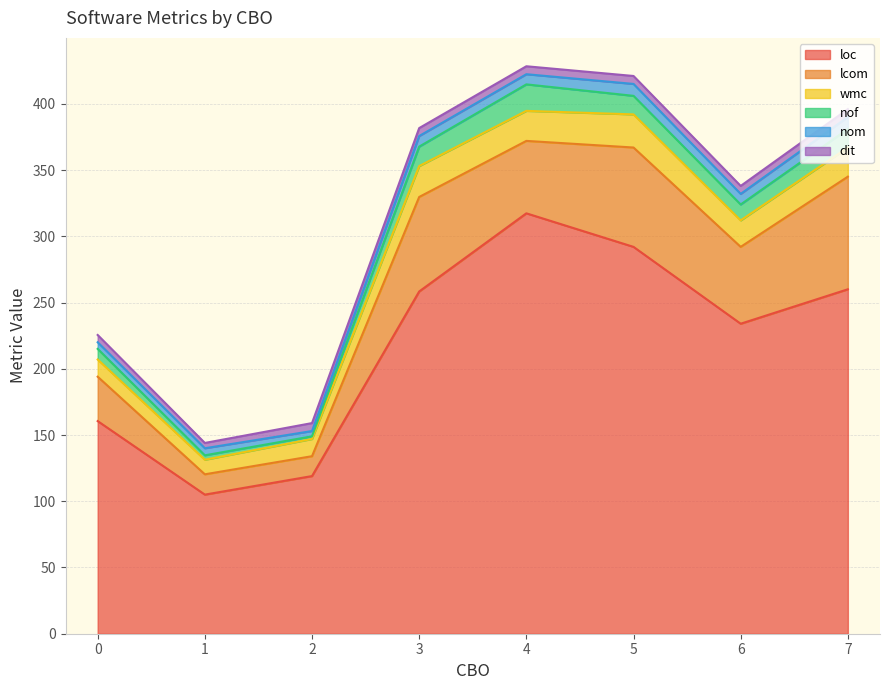

Does the chart display data point markers on the line(s)?

No